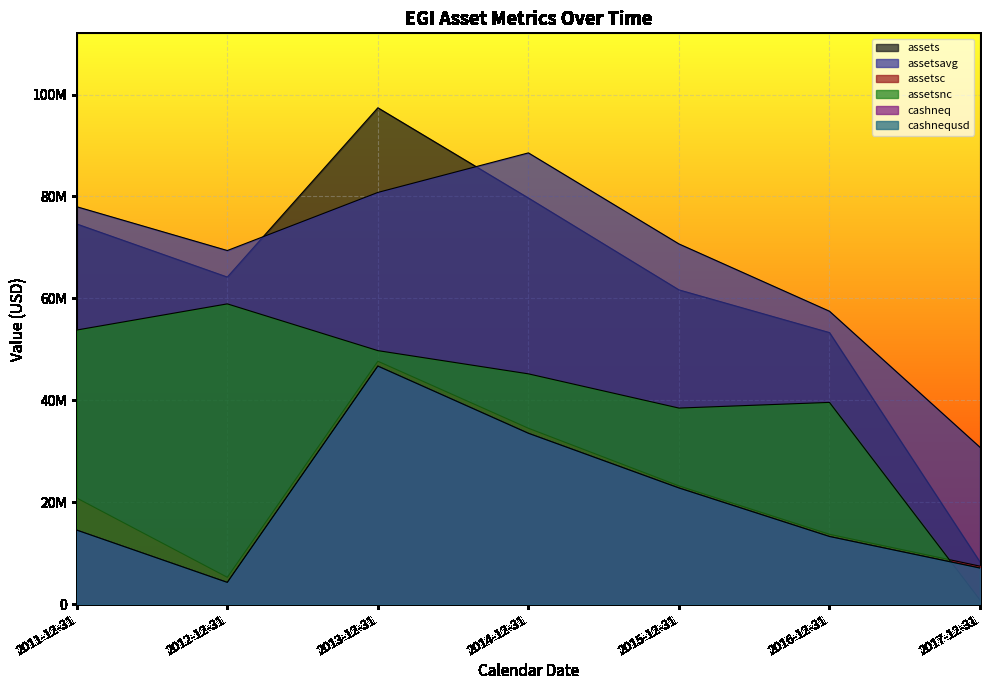

At 2013-12-31, list the series in order from largest to smallest.

assets, assetsavg, assetsnc, assetsc, cashneq, cashnequsd